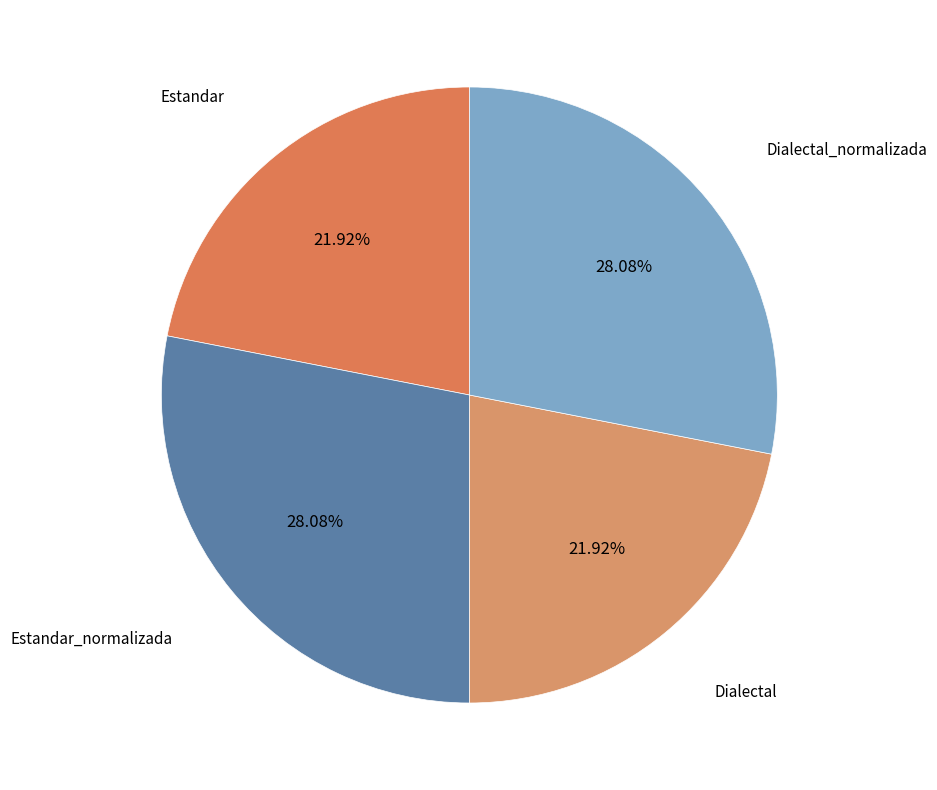

To the nearest percent, what is the difference between the largest and smallest slice percentages?

6%